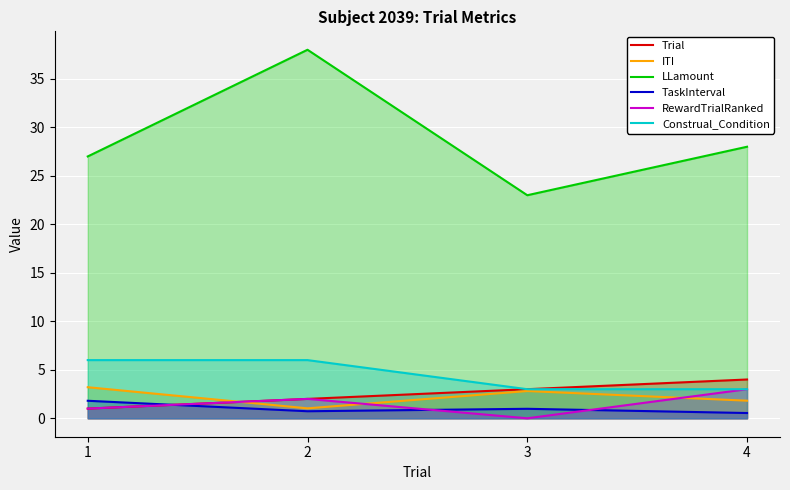

Rank the series by their maximum value, from lowest to highest.

TaskInterval, RewardTrialRanked, ITI, Trial, Construal_Condition, LLamount